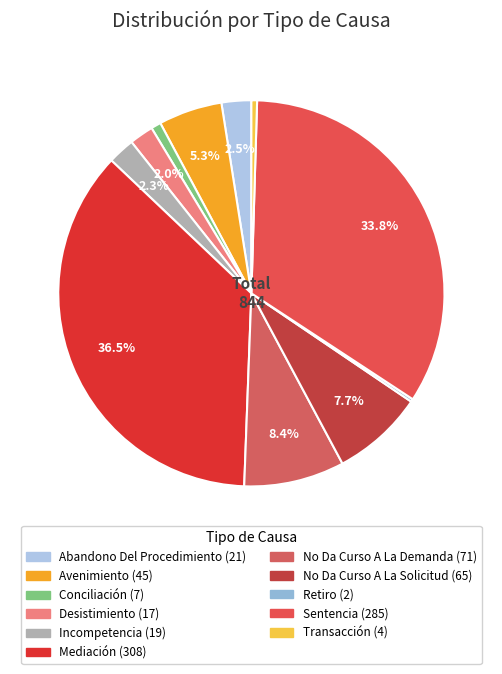

Is Retiro the majority of the pie?

No